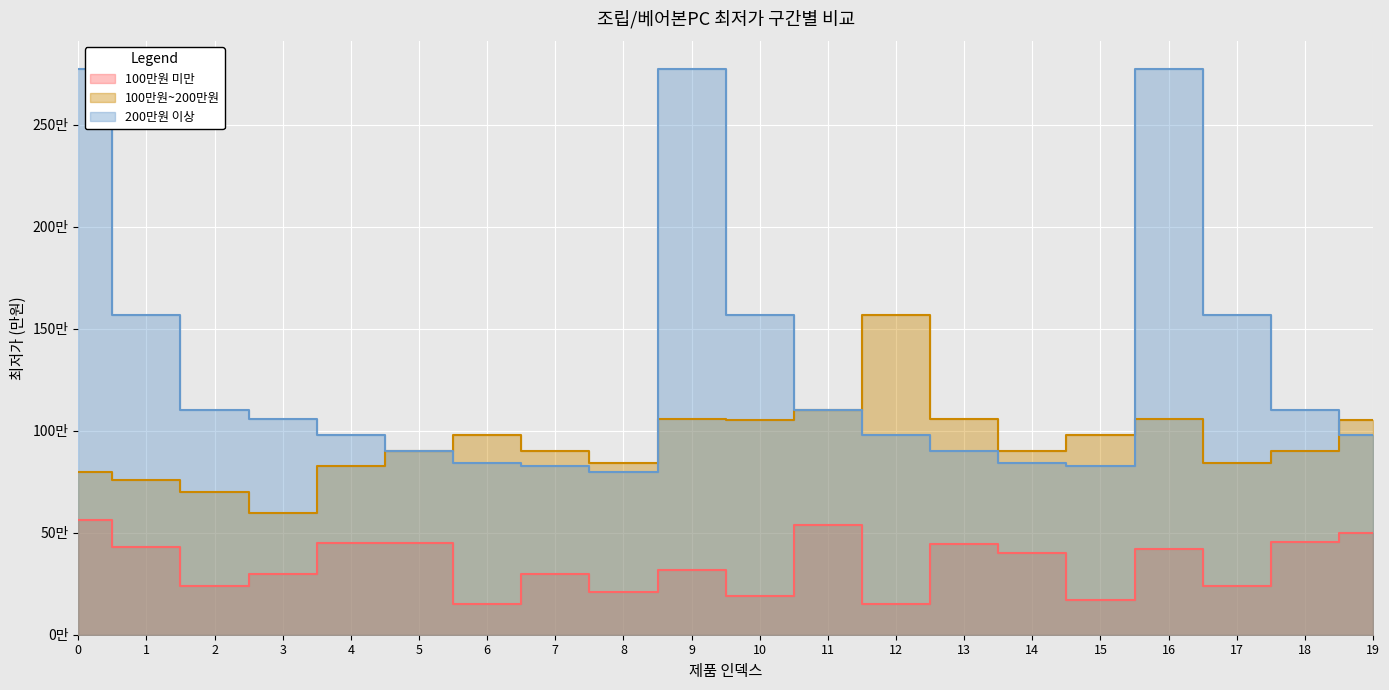

What is the difference between the second highest and second lowest values in the 200만원 이상 series?

194.3